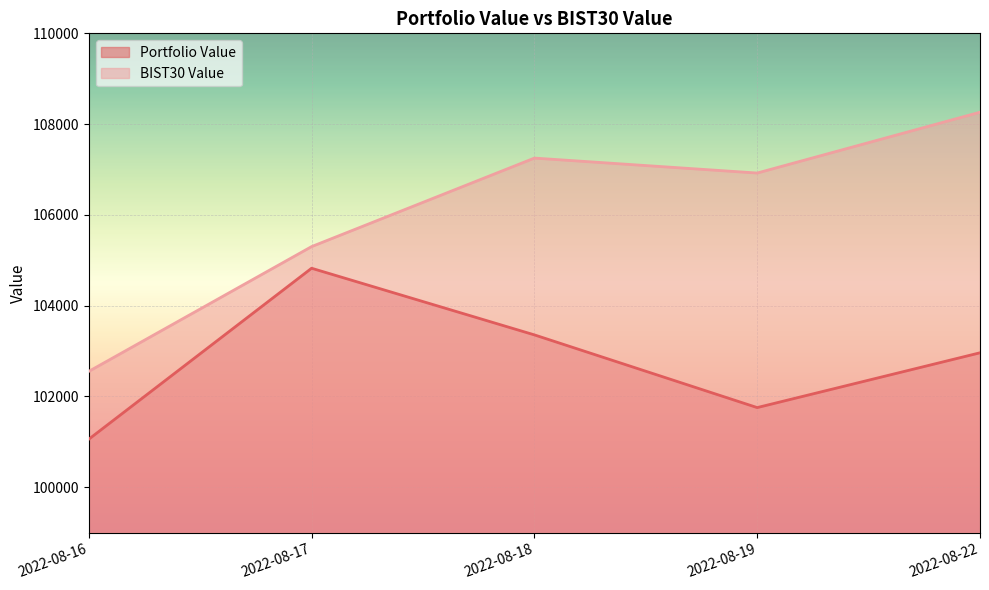

At which category is the sum across all series the highest?

2022-08-22